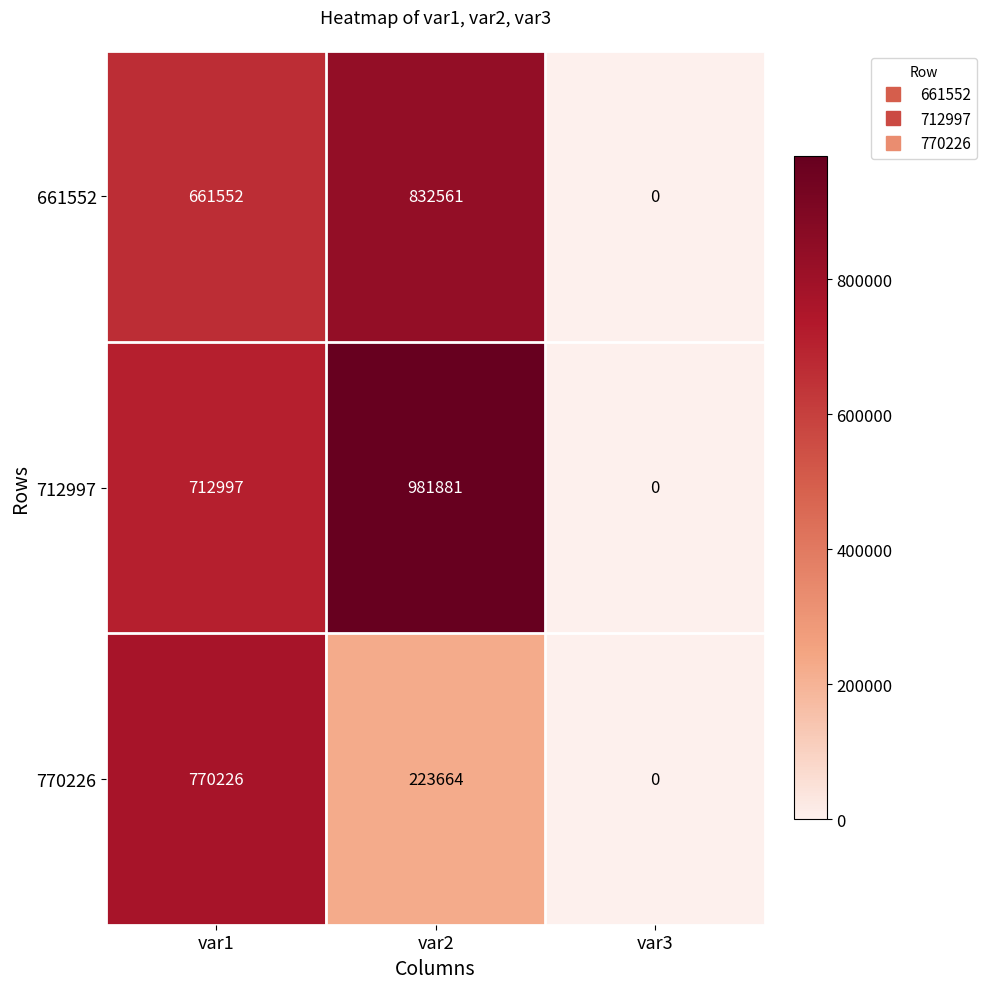

What is the greatest value displayed?

981881